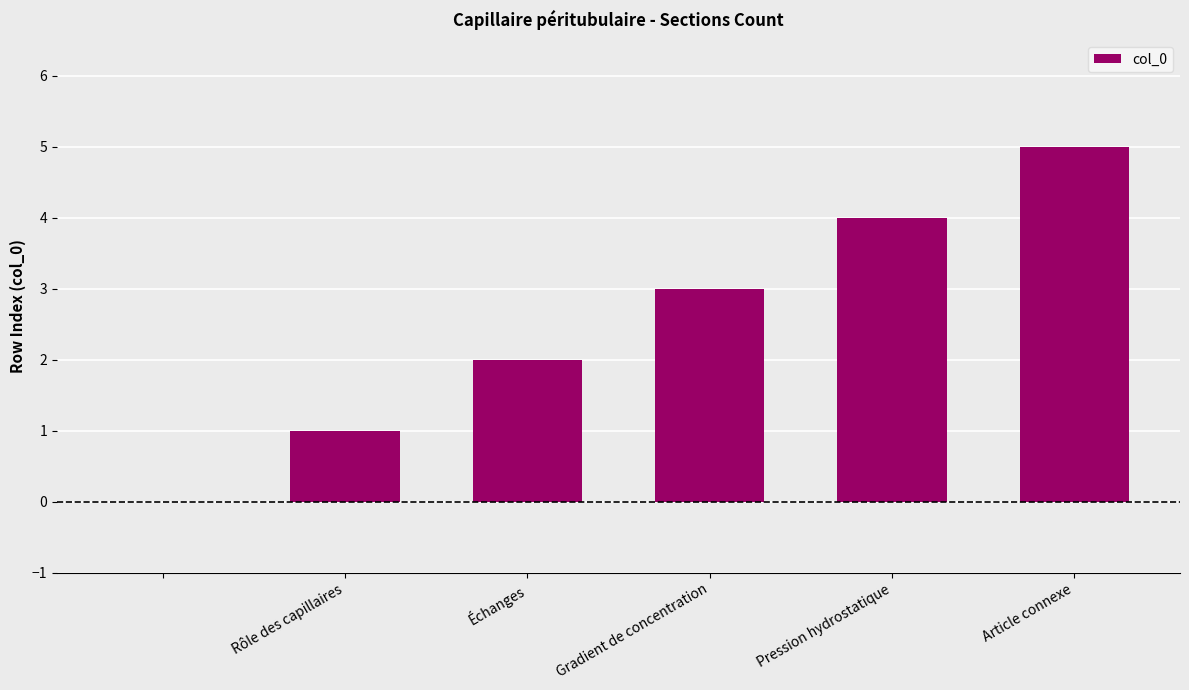

Reading left to right, transcribe all the data shown in this chart.

0	1	2	3	4	5